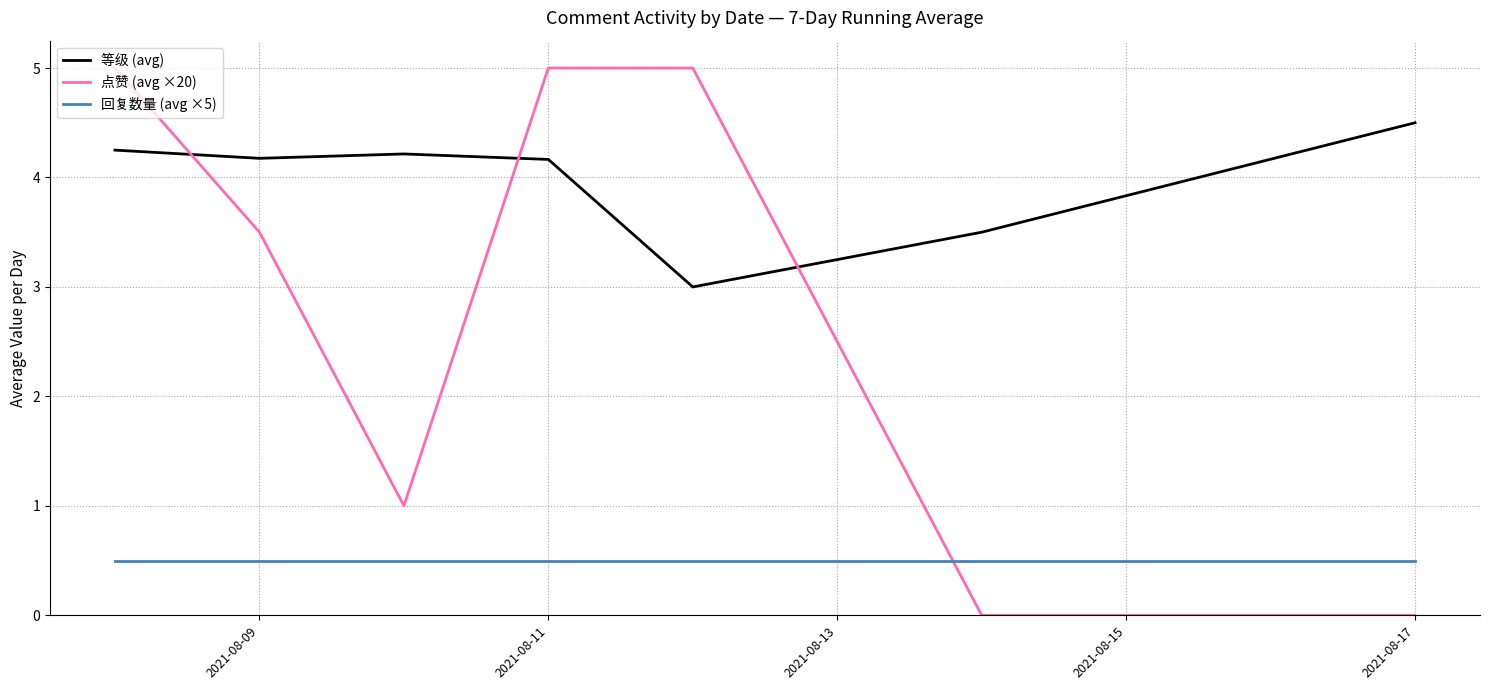

True or false: 等级 (avg) and 点赞 (avg ×20) cross at least once.

True